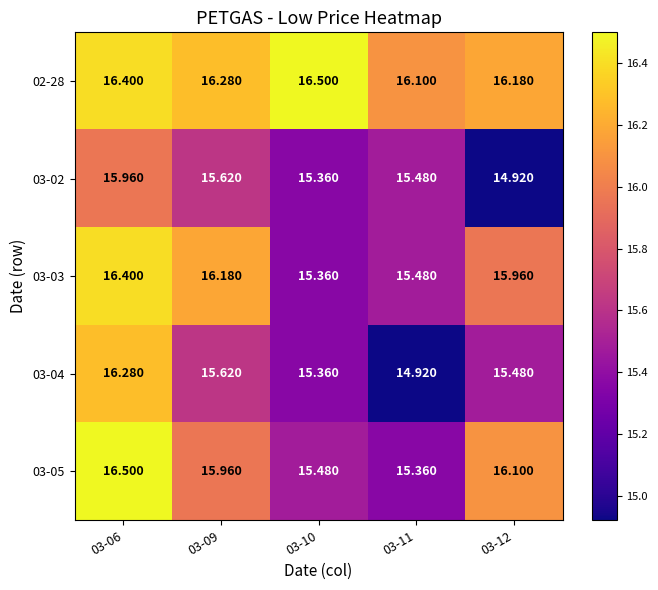

At 03-12, list the series in order from smallest to largest.

03-02, 03-04, 03-03, 03-05, 02-28